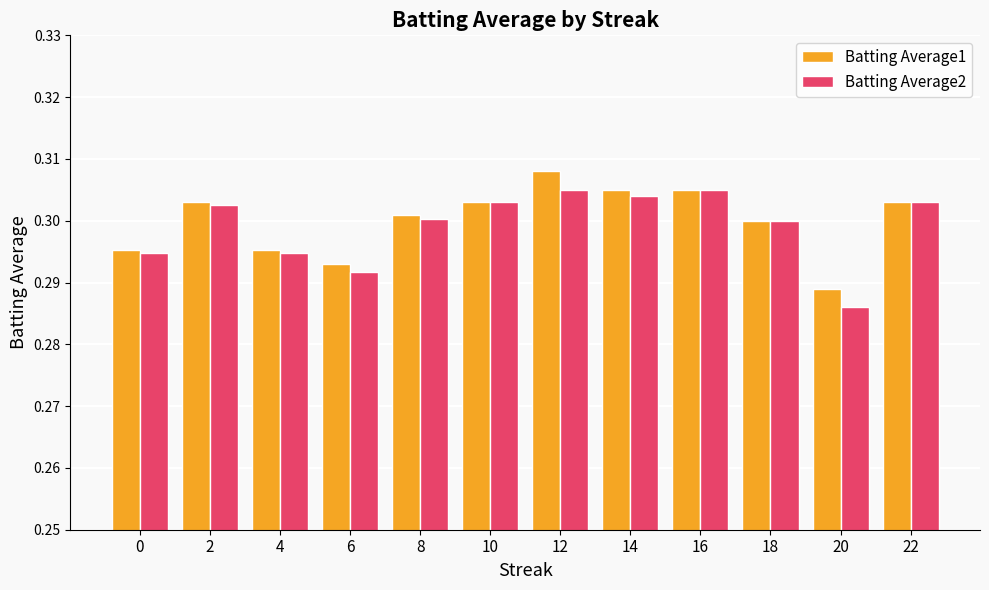

Which category has the lowest value in the Batting Average1 series?

20